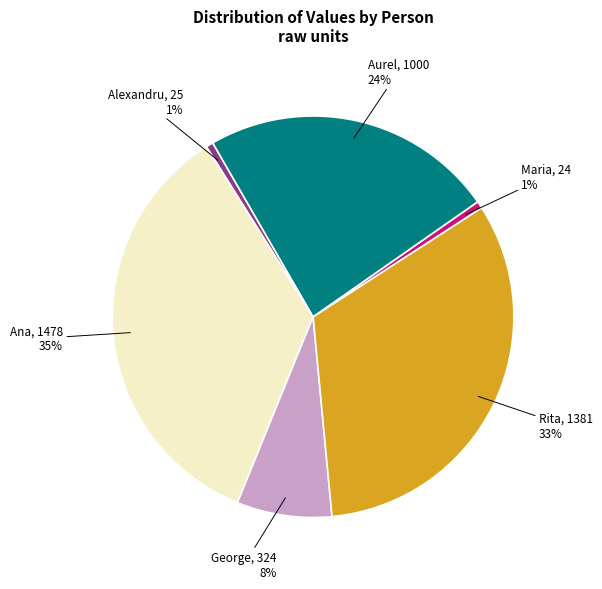

To the nearest percent, what is the average slice percentage?

17%